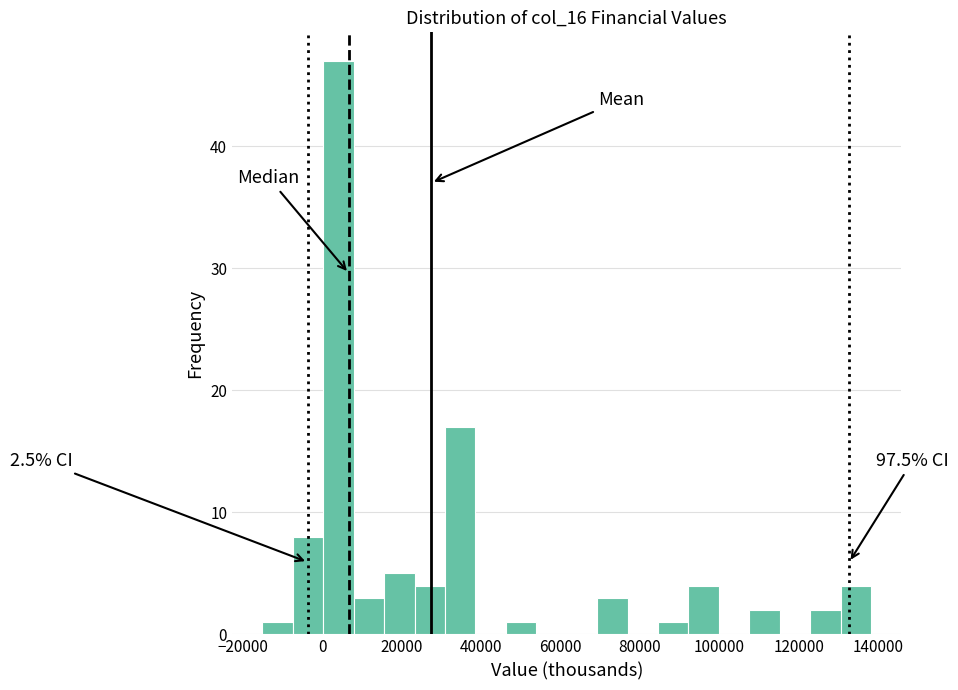

Read against the x-axis, roughly where is the centre of the tallest bar?

4000